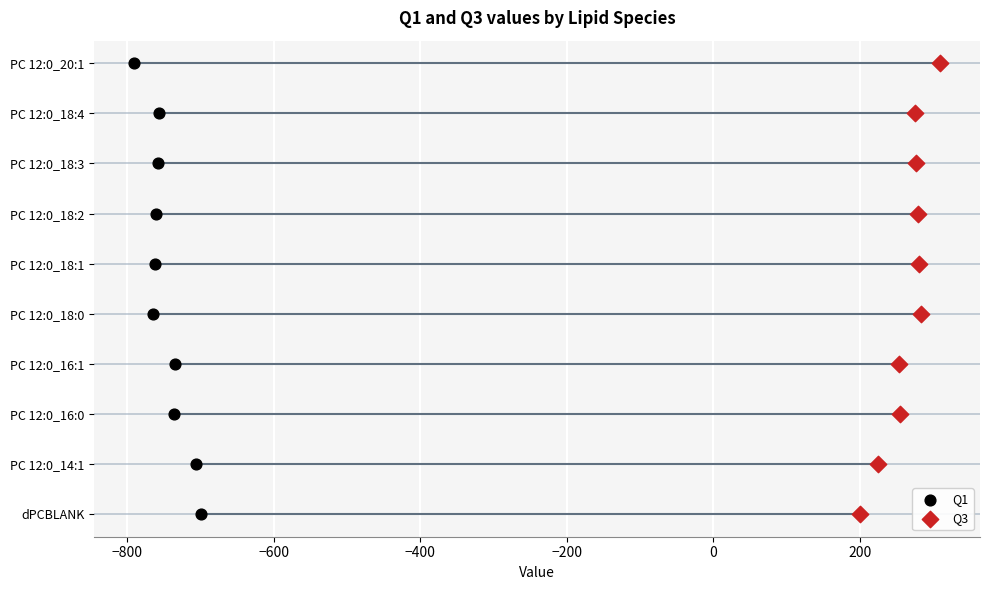

What are all the series names shown in the legend?

Q1, Q3